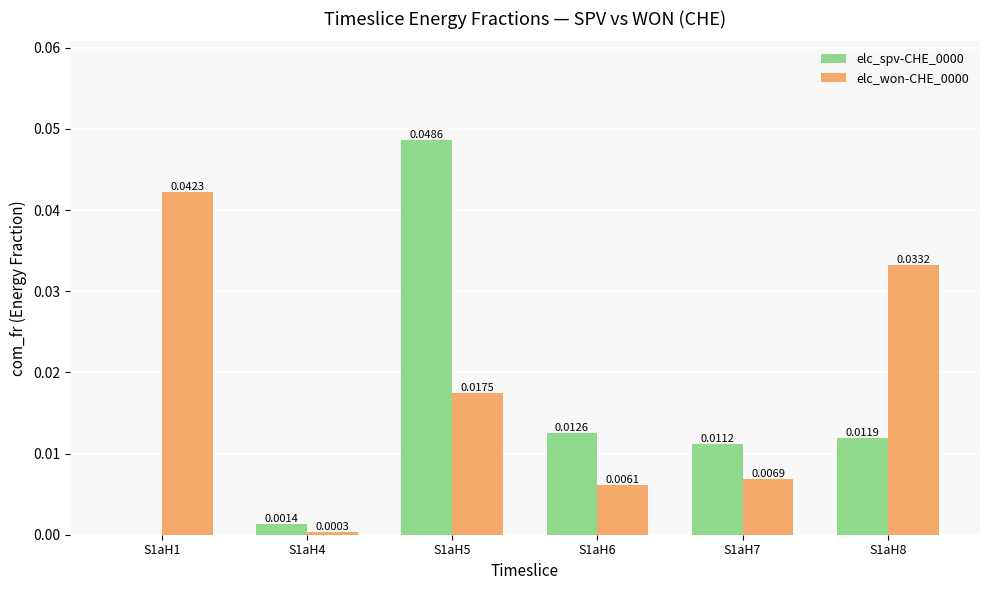

What are all the series names shown in the legend?

elc_spv-CHE_0000, elc_won-CHE_0000